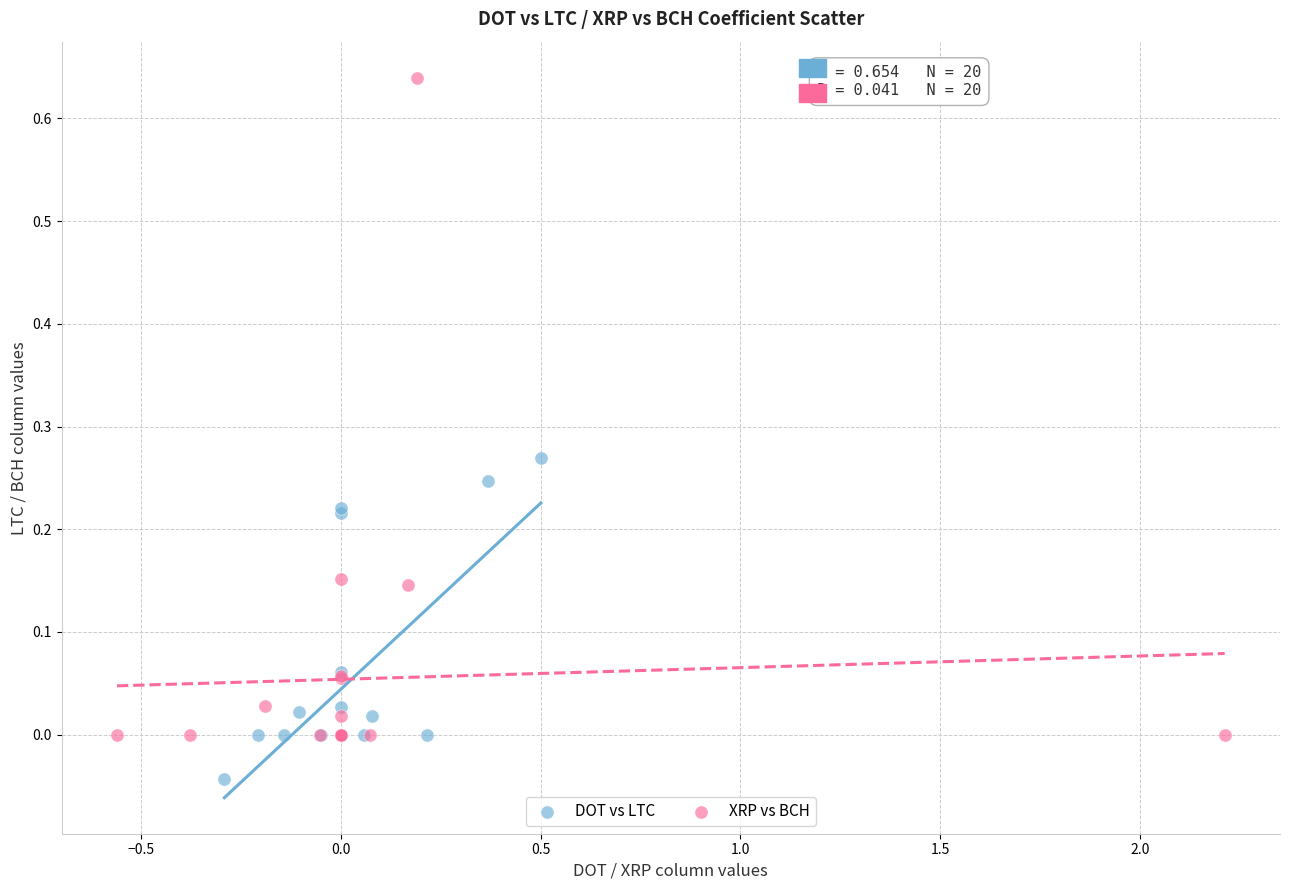

What are all the series names shown in the legend?

DOT vs LTC, XRP vs BCH